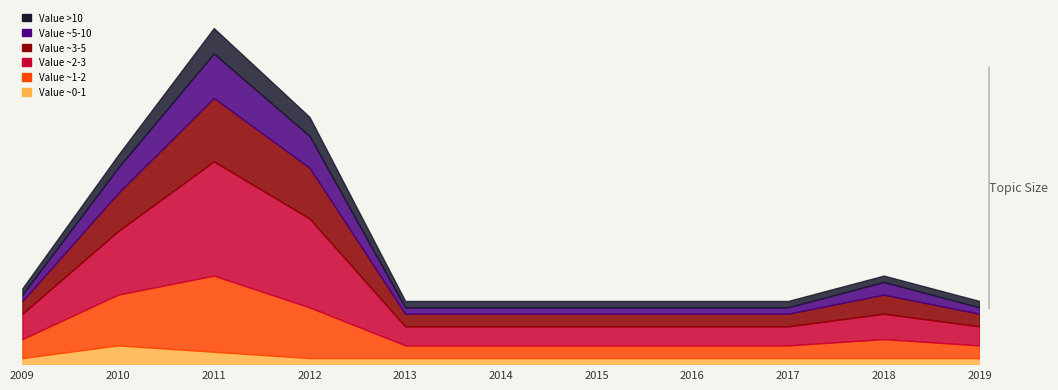

How many lines are shown in the chart?

6